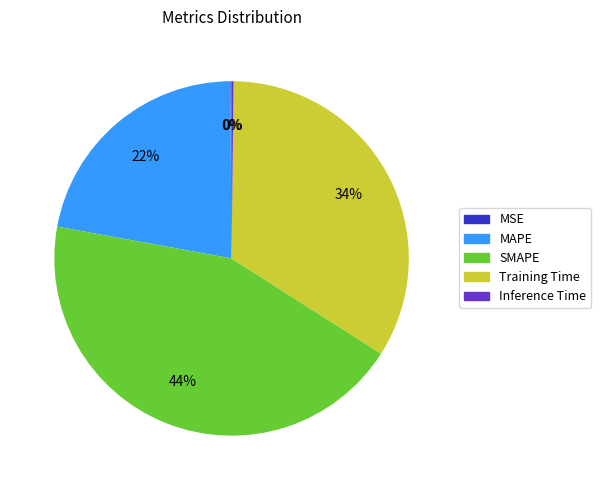

What is the largest slice in the pie chart?

SMAPE